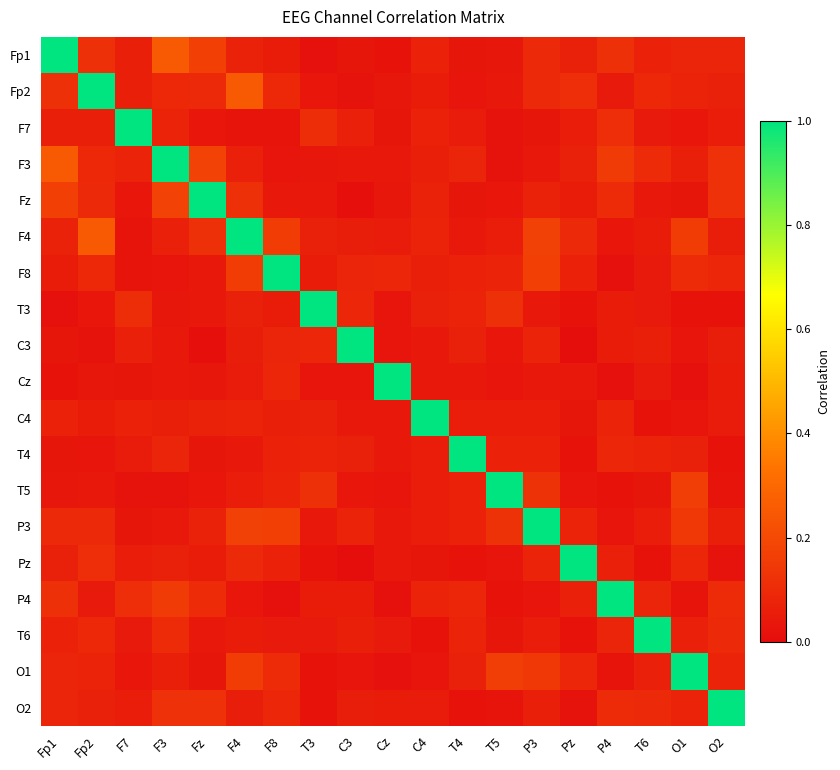

Reading left to right, transcribe all the data shown in this chart.

Fp1: Fp1=1.0	Fp2=0.1	F7=0.1	F3=0.3	Fz=0.2	F4=0.1	F8=0.1	T3=0.0	C3=0.0	Cz=0.0	C4=0.1	T4=0.0	T5=0.0	P3=0.1	Pz=0.1	P4=0.1	T6=0.1	O1=0.1	O2=0.1
Fp2: Fp1=0.1	Fp2=1.0	F7=0.1	F3=0.1	Fz=0.1	F4=0.3	F8=0.1	T3=0.0	C3=0.0	Cz=0.0	C4=0.1	T4=0.0	T5=0.0	P3=0.1	Pz=0.1	P4=0.0	T6=0.1	O1=0.1	O2=0.1
F7: Fp1=0.1	Fp2=0.1	F7=1.0	F3=0.1	Fz=0.0	F4=0.0	F8=0.0	T3=0.1	C3=0.1	Cz=0.0	C4=0.1	T4=0.0	T5=0.0	P3=0.0	Pz=0.1	P4=0.1	T6=0.0	O1=0.0	O2=0.1
F3: Fp1=0.3	Fp2=0.1	F7=0.1	F3=1.0	Fz=0.2	F4=0.1	F8=0.0	T3=0.0	C3=0.0	Cz=0.0	C4=0.1	T4=0.1	T5=0.0	P3=0.0	Pz=0.1	P4=0.2	T6=0.1	O1=0.1	O2=0.1
Fz: Fp1=0.2	Fp2=0.1	F7=0.0	F3=0.2	Fz=1.0	F4=0.1	F8=0.0	T3=0.0	C3=0.0	Cz=0.0	C4=0.1	T4=0.0	T5=0.0	P3=0.1	Pz=0.1	P4=0.1	T6=0.0	O1=0.0	O2=0.1
F4: Fp1=0.1	Fp2=0.3	F7=0.0	F3=0.1	Fz=0.1	F4=1.0	F8=0.2	T3=0.1	C3=0.1	Cz=0.0	C4=0.1	T4=0.0	T5=0.1	P3=0.2	Pz=0.1	P4=0.0	T6=0.1	O1=0.2	O2=0.1
F8: Fp1=0.1	Fp2=0.1	F7=0.0	F3=0.0	Fz=0.0	F4=0.2	F8=1.0	T3=0.1	C3=0.1	Cz=0.1	C4=0.1	T4=0.1	T5=0.1	P3=0.2	Pz=0.1	P4=0.0	T6=0.0	O1=0.1	O2=0.1
T3: Fp1=0.0	Fp2=0.0	F7=0.1	F3=0.0	Fz=0.0	F4=0.1	F8=0.1	T3=1.0	C3=0.1	Cz=0.0	C4=0.1	T4=0.1	T5=0.1	P3=0.0	Pz=0.0	P4=0.1	T6=0.0	O1=0.0	O2=0.0
C3: Fp1=0.0	Fp2=0.0	F7=0.1	F3=0.0	Fz=0.0	F4=0.1	F8=0.1	T3=0.1	C3=1.0	Cz=0.0	C4=0.0	T4=0.1	T5=0.0	P3=0.1	Pz=0.0	P4=0.1	T6=0.1	O1=0.0	O2=0.1
Cz: Fp1=0.0	Fp2=0.0	F7=0.0	F3=0.0	Fz=0.0	F4=0.0	F8=0.1	T3=0.0	C3=0.0	Cz=1.0	C4=0.0	T4=0.0	T5=0.0	P3=0.0	Pz=0.0	P4=0.0	T6=0.0	O1=0.0	O2=0.1
C4: Fp1=0.1	Fp2=0.1	F7=0.1	F3=0.1	Fz=0.1	F4=0.1	F8=0.1	T3=0.1	C3=0.0	Cz=0.0	C4=1.0	T4=0.1	T5=0.1	P3=0.1	Pz=0.0	P4=0.1	T6=0.0	O1=0.0	O2=0.0
T4: Fp1=0.0	Fp2=0.0	F7=0.0	F3=0.1	Fz=0.0	F4=0.0	F8=0.1	T3=0.1	C3=0.1	Cz=0.0	C4=0.1	T4=1.0	T5=0.1	P3=0.1	Pz=0.0	P4=0.1	T6=0.1	O1=0.1	O2=0.0
T5: Fp1=0.0	Fp2=0.0	F7=0.0	F3=0.0	Fz=0.0	F4=0.1	F8=0.1	T3=0.1	C3=0.0	Cz=0.0	C4=0.1	T4=0.1	T5=1.0	P3=0.1	Pz=0.0	P4=0.0	T6=0.0	O1=0.2	O2=0.0
P3: Fp1=0.1	Fp2=0.1	F7=0.0	F3=0.0	Fz=0.1	F4=0.2	F8=0.2	T3=0.0	C3=0.1	Cz=0.0	C4=0.1	T4=0.1	T5=0.1	P3=1.0	Pz=0.1	P4=0.0	T6=0.1	O1=0.1	O2=0.1
Pz: Fp1=0.1	Fp2=0.1	F7=0.1	F3=0.1	Fz=0.1	F4=0.1	F8=0.1	T3=0.0	C3=0.0	Cz=0.0	C4=0.0	T4=0.0	T5=0.0	P3=0.1	Pz=1.0	P4=0.1	T6=0.0	O1=0.1	O2=0.0
P4: Fp1=0.1	Fp2=0.0	F7=0.1	F3=0.2	Fz=0.1	F4=0.0	F8=0.0	T3=0.1	C3=0.1	Cz=0.0	C4=0.1	T4=0.1	T5=0.0	P3=0.0	Pz=0.1	P4=1.0	T6=0.1	O1=0.0	O2=0.1
T6: Fp1=0.1	Fp2=0.1	F7=0.0	F3=0.1	Fz=0.0	F4=0.1	F8=0.0	T3=0.0	C3=0.1	Cz=0.0	C4=0.0	T4=0.1	T5=0.0	P3=0.1	Pz=0.0	P4=0.1	T6=1.0	O1=0.1	O2=0.1
O1: Fp1=0.1	Fp2=0.1	F7=0.0	F3=0.1	Fz=0.0	F4=0.2	F8=0.1	T3=0.0	C3=0.0	Cz=0.0	C4=0.0	T4=0.1	T5=0.2	P3=0.1	Pz=0.1	P4=0.0	T6=0.1	O1=1.0	O2=0.1
O2: Fp1=0.1	Fp2=0.1	F7=0.1	F3=0.1	Fz=0.1	F4=0.1	F8=0.1	T3=0.0	C3=0.1	Cz=0.1	C4=0.0	T4=0.0	T5=0.0	P3=0.1	Pz=0.0	P4=0.1	T6=0.1	O1=0.1	O2=1.0